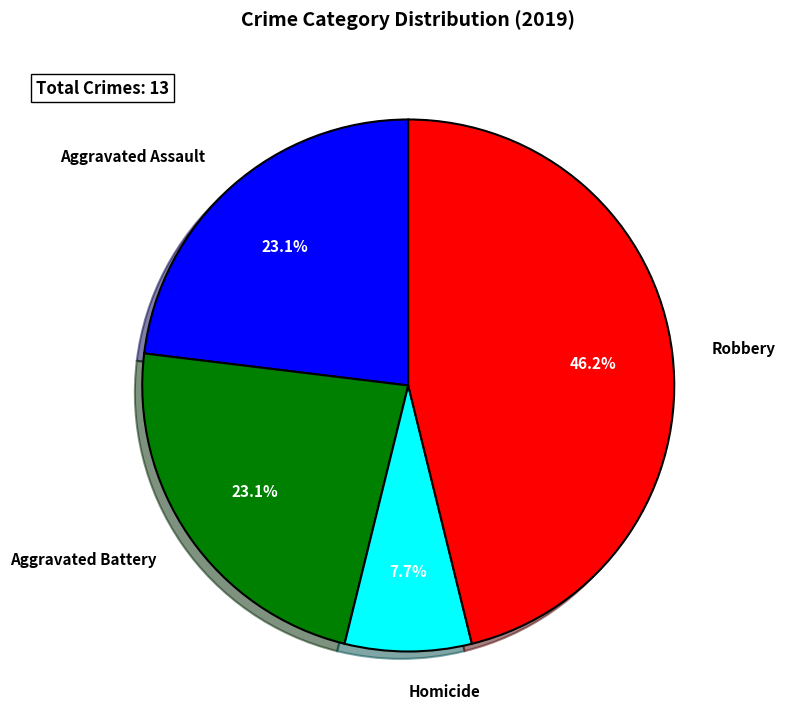

Which slice is the smallest?

Homicide